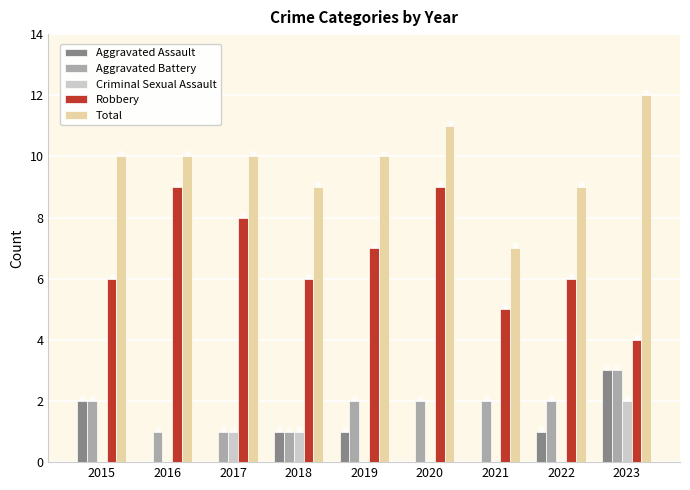

Count the number of data series in this chart.

5